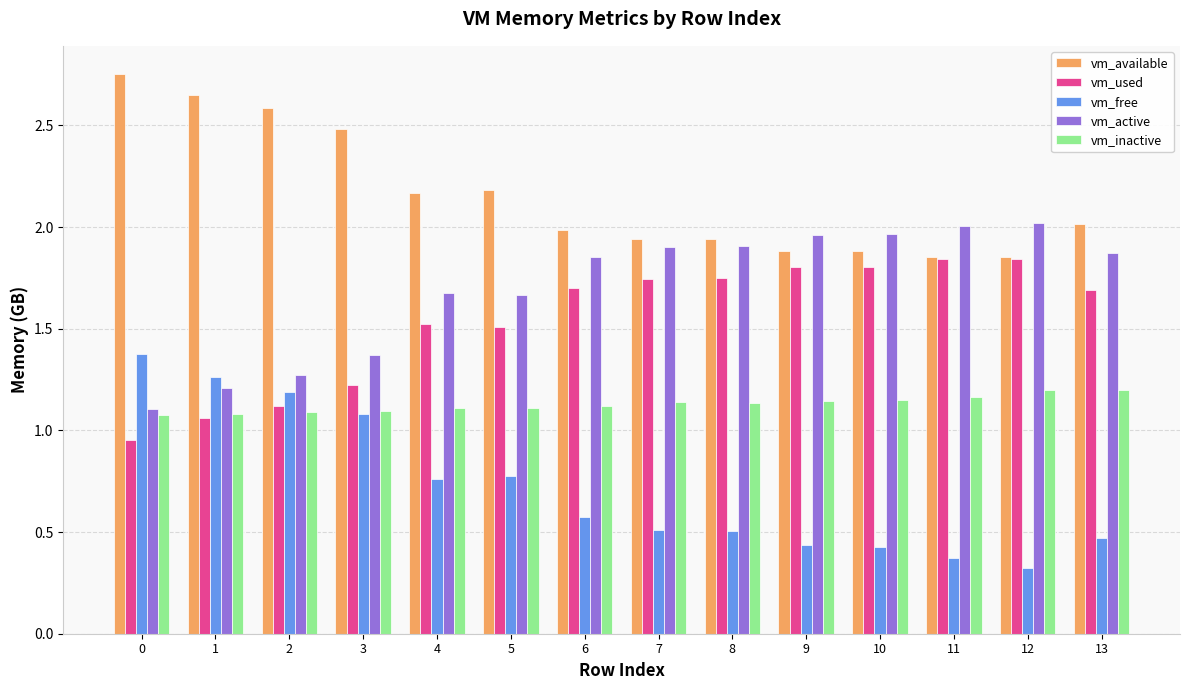

What is the sum of all vm_inactive values?

15.8